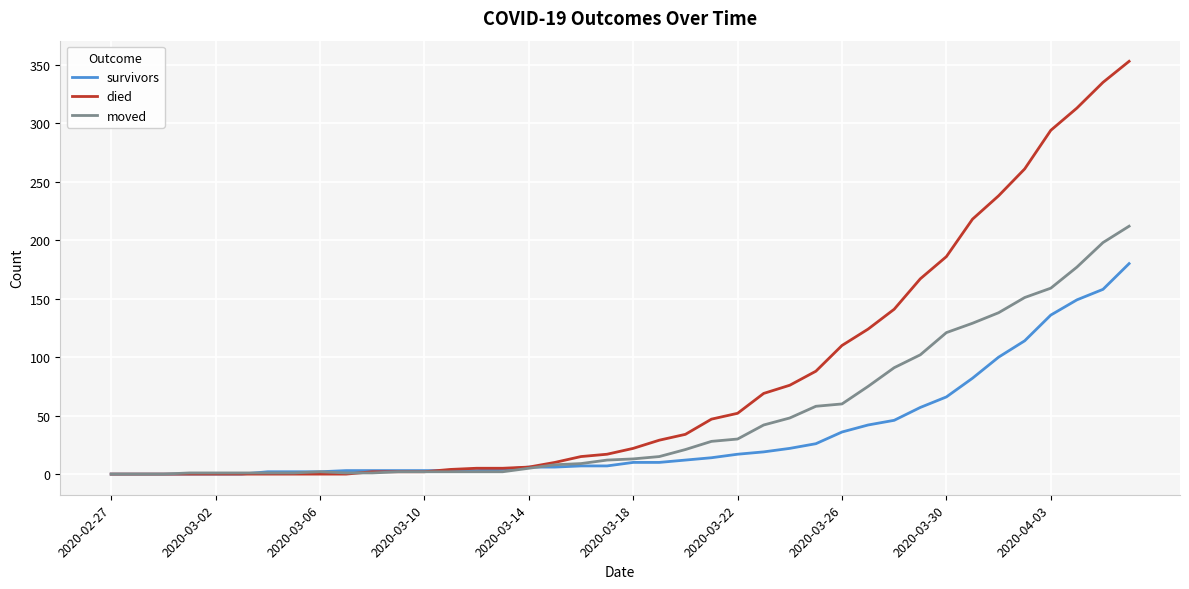

What is the maximum value for survivors?

180